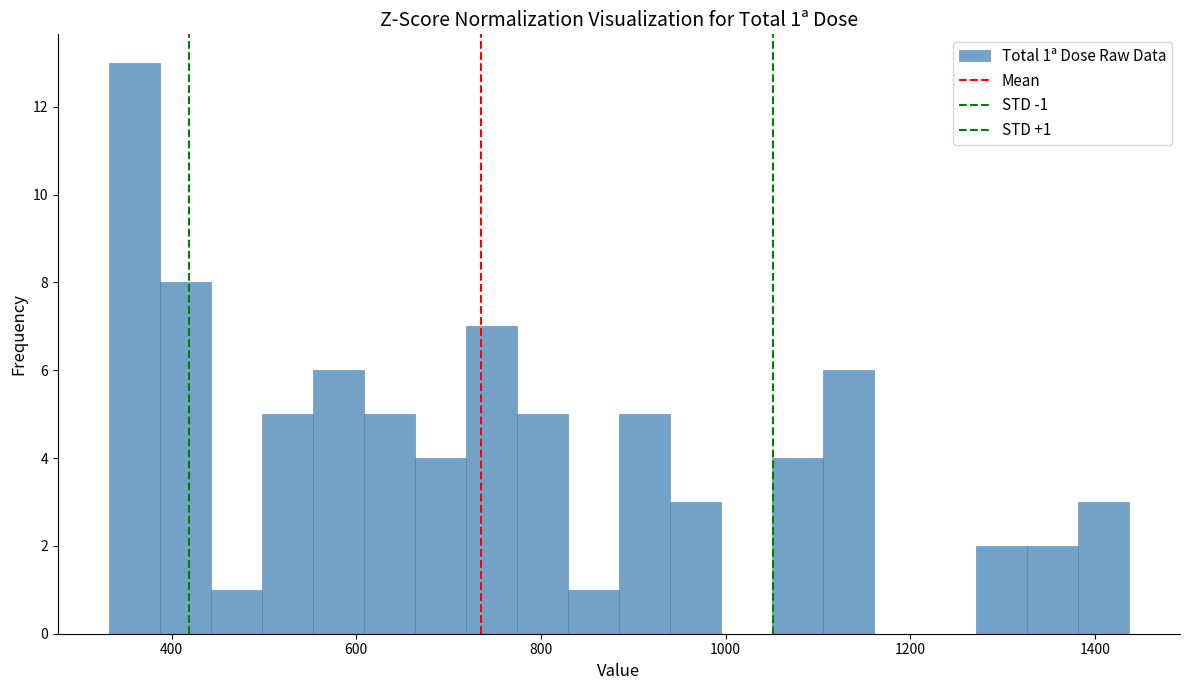

Read against the x-axis, roughly where is the centre of the tallest bar?

360